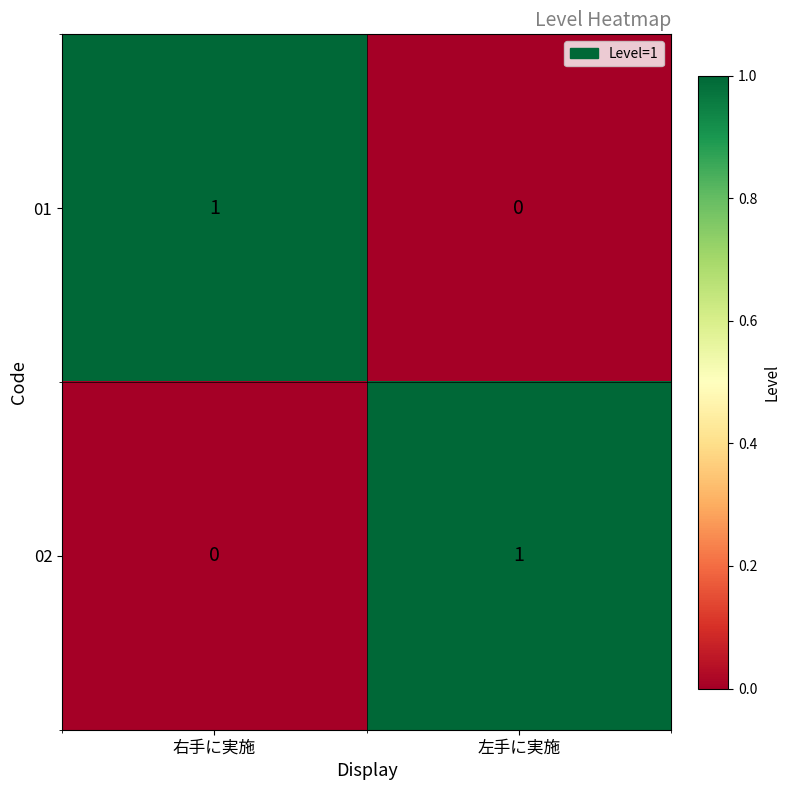

Is it true that 01 equals 0 at 左手に実施?

True